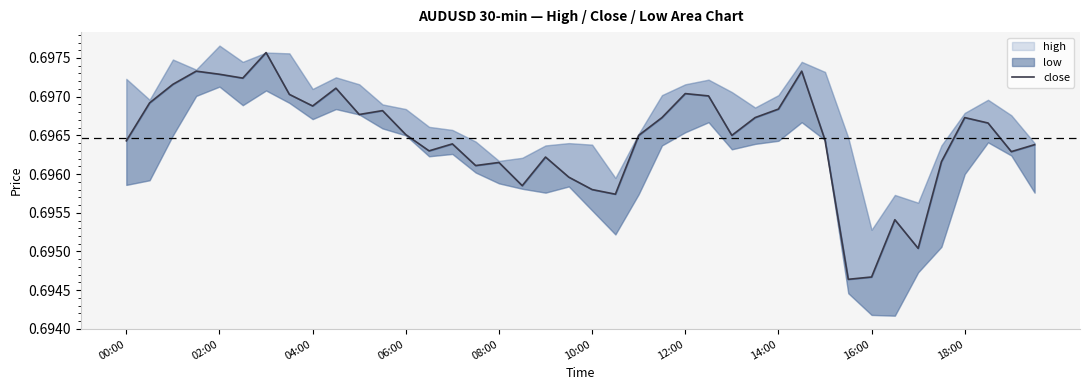

What is the average value of the high series?

0.7